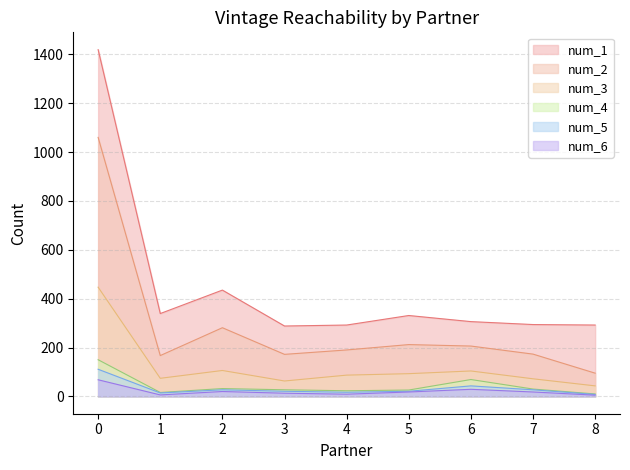

What is the sum of all num_4 values?

383